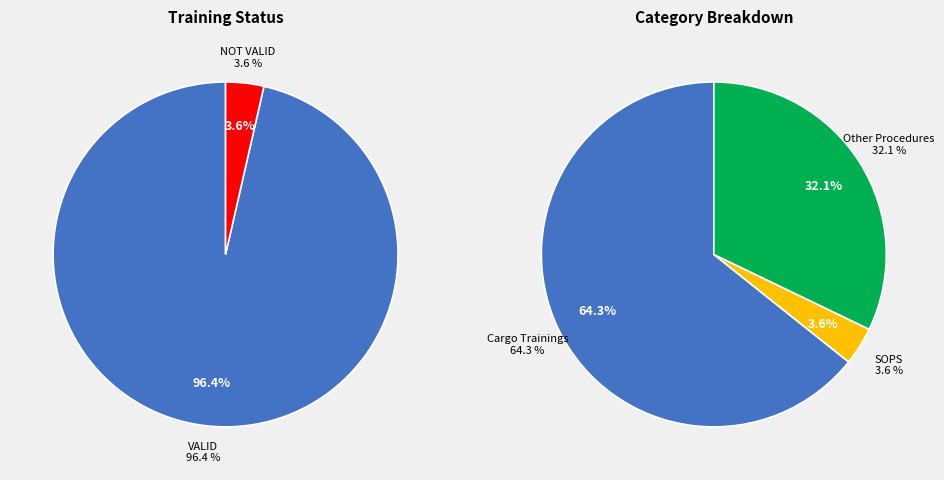

To the nearest percent, what is the difference between the VALID and NOT VALID slice percentages?

93%